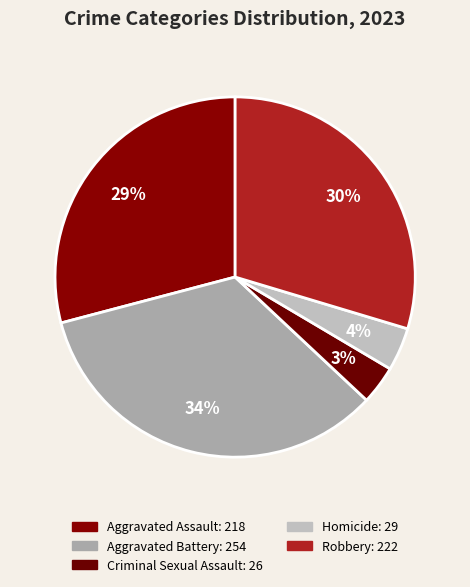

Does any single category account for the majority?

No